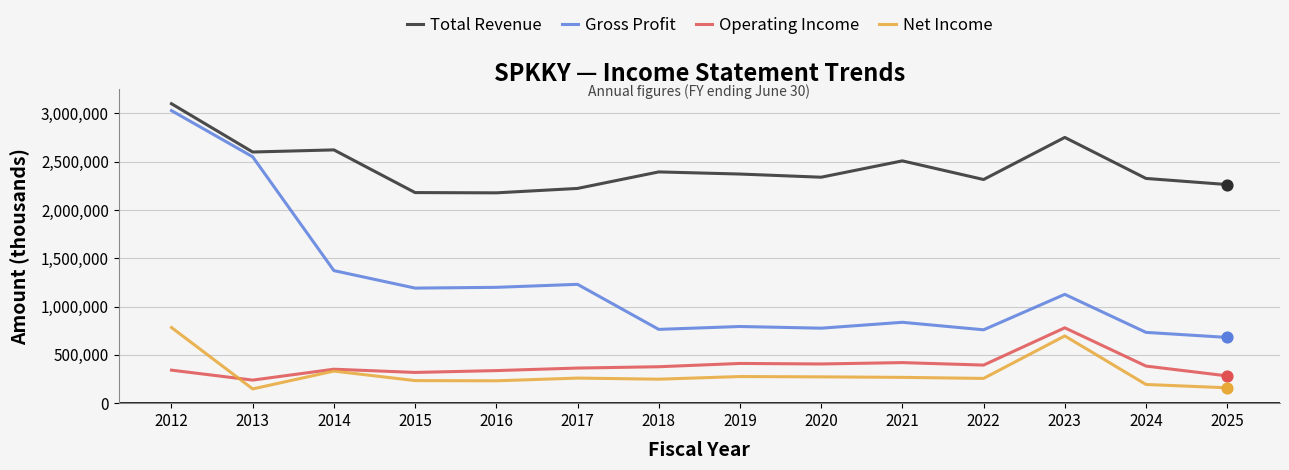

Which series has the widest spread of values?

Gross Profit